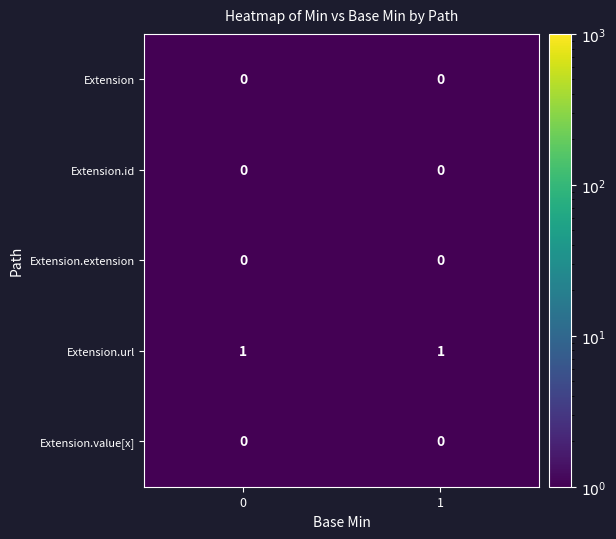

The Extension.id series shows 0 at 1. True or false?

True